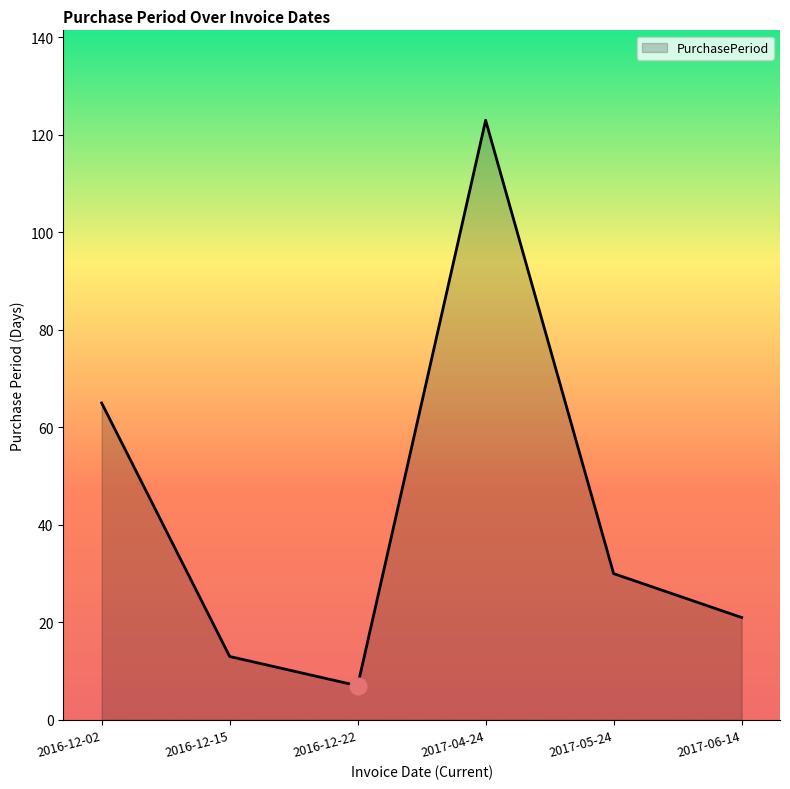

What position from the right is 2016-12-22?

4